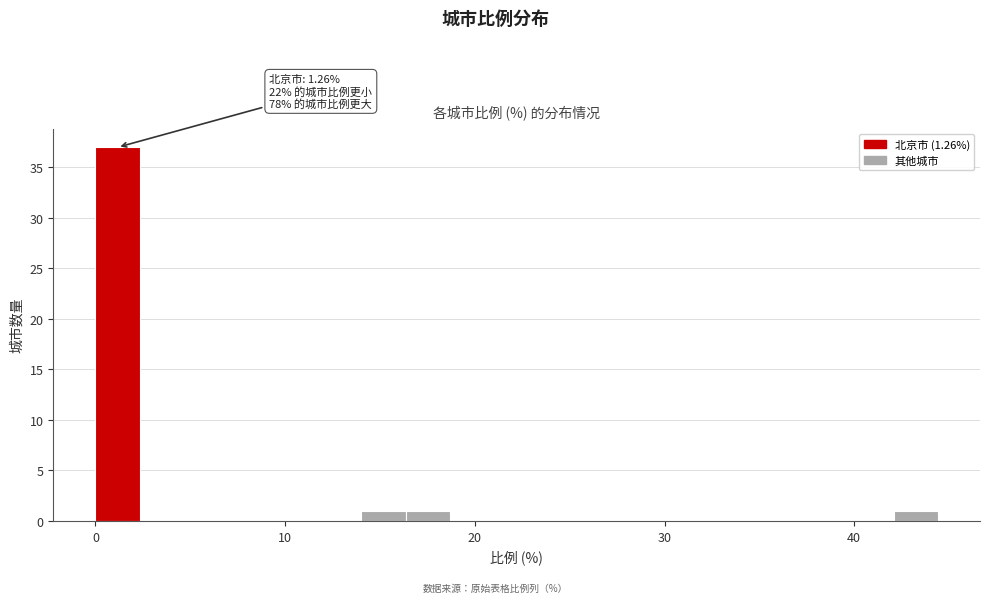

Around what value on the x-axis is the tallest bar? Give the approximate position of its centre, as read against the axis.

1